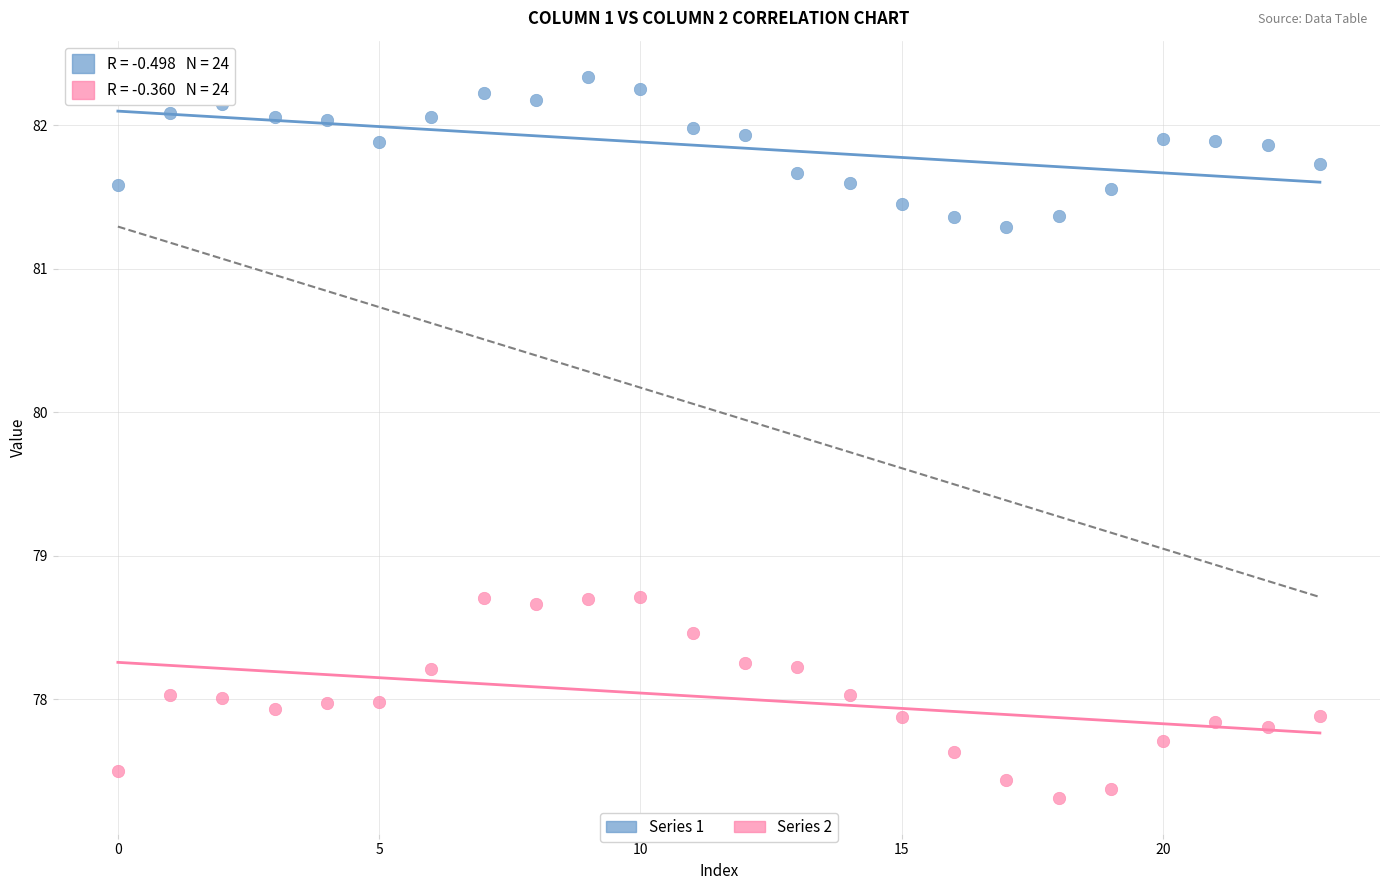

Which series contains the lowest Y value?

Series 2